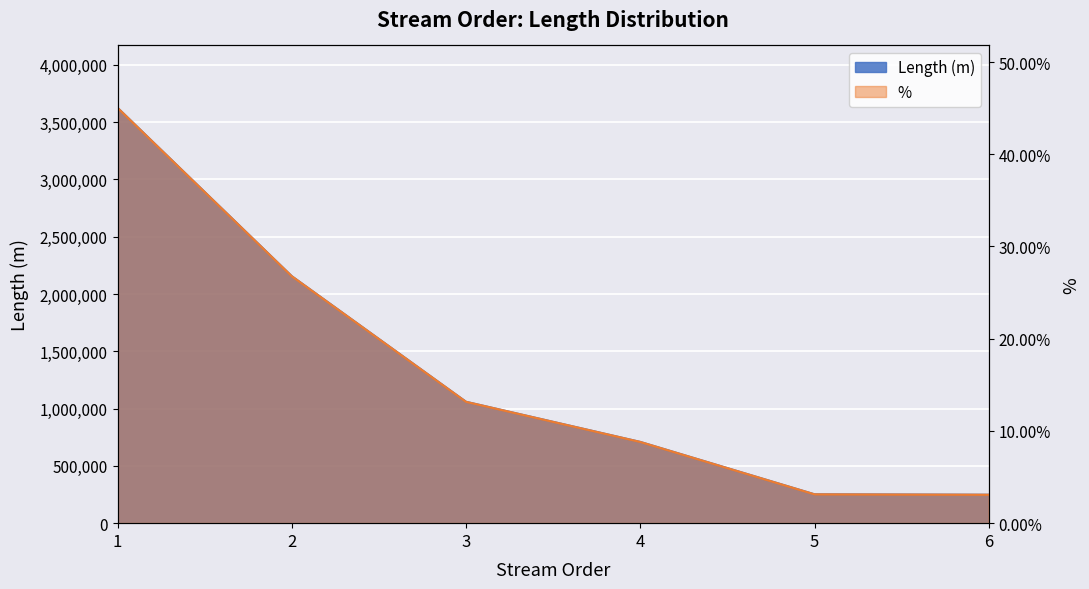

What is the difference between the % values at 1 and 2?

0.2